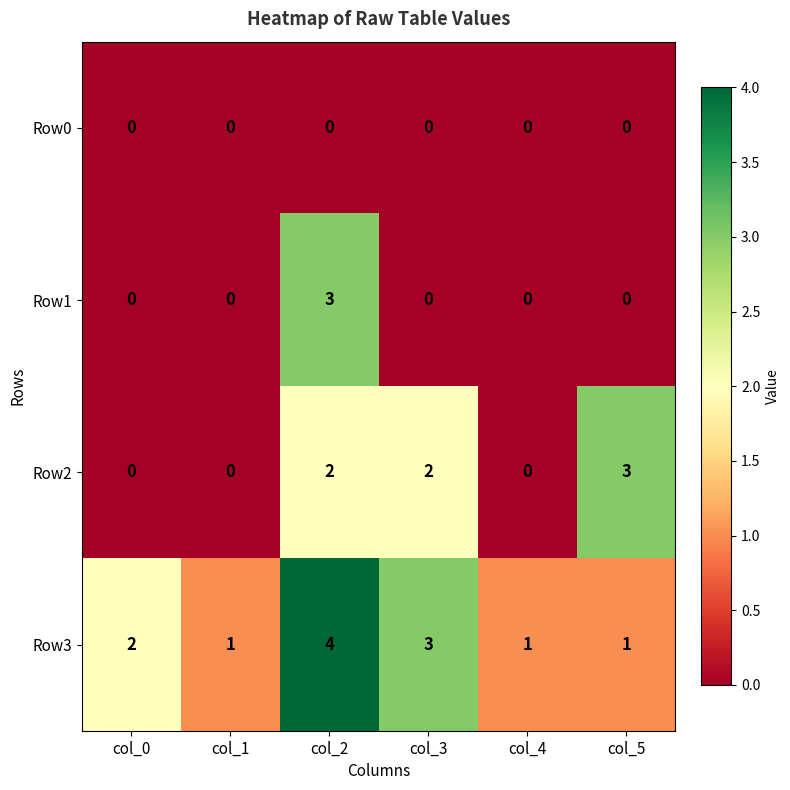

Rank the series by their average value, from lowest to highest.

Row0, Row1, Row2, Row3